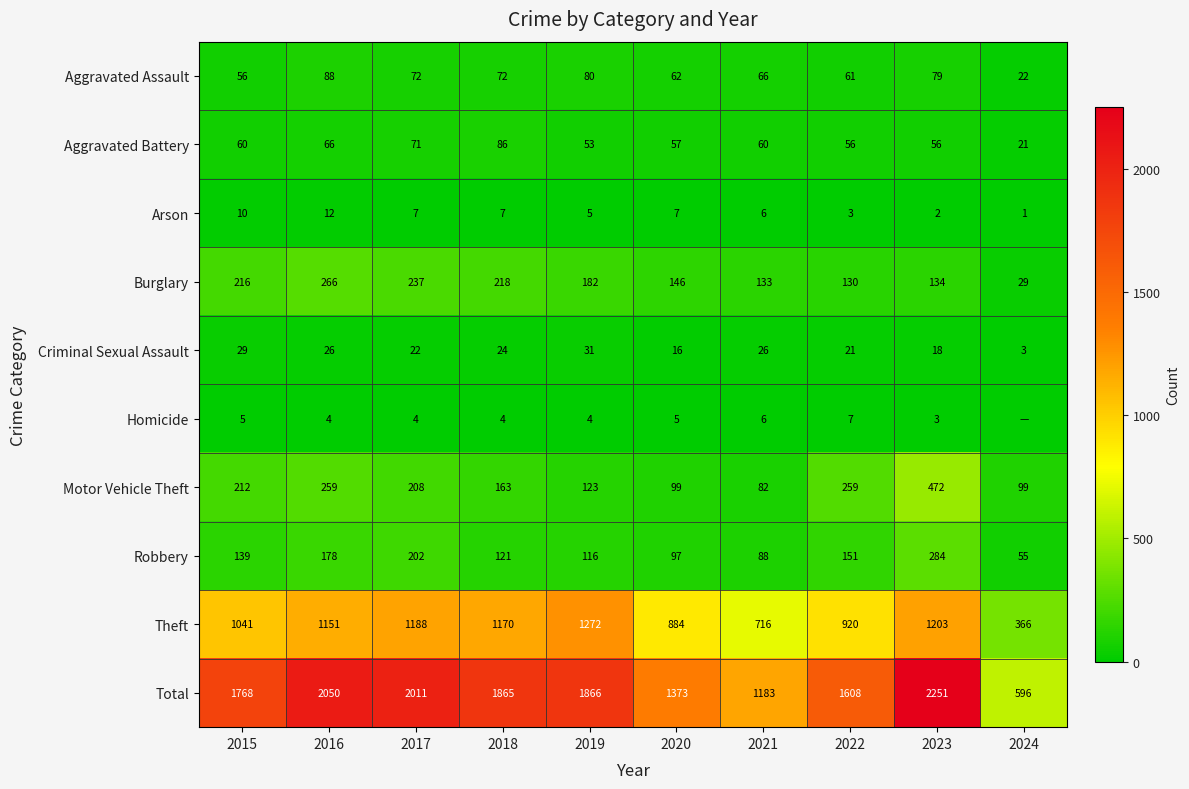

What is the difference between the second highest and second lowest values in the Criminal Sexual Assault series?

13